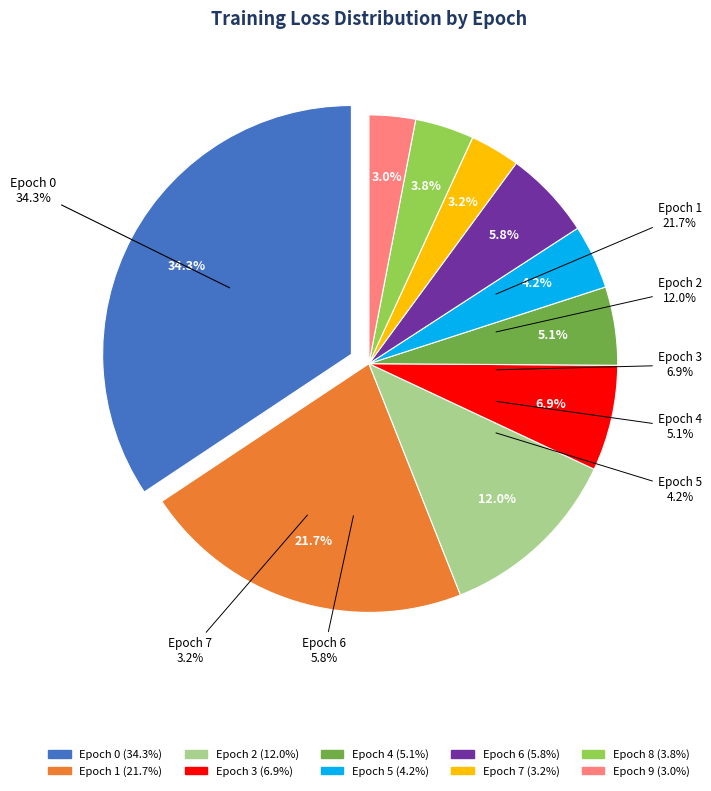

What percentage is the Epoch 3 slice, to the nearest percent?

7%